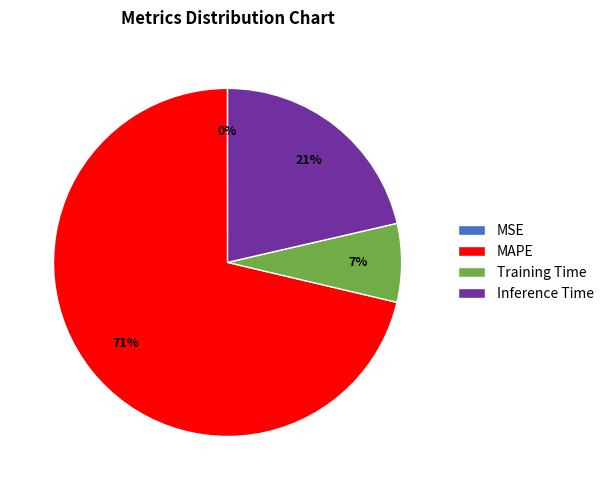

Which slice is the largest?

MAPE